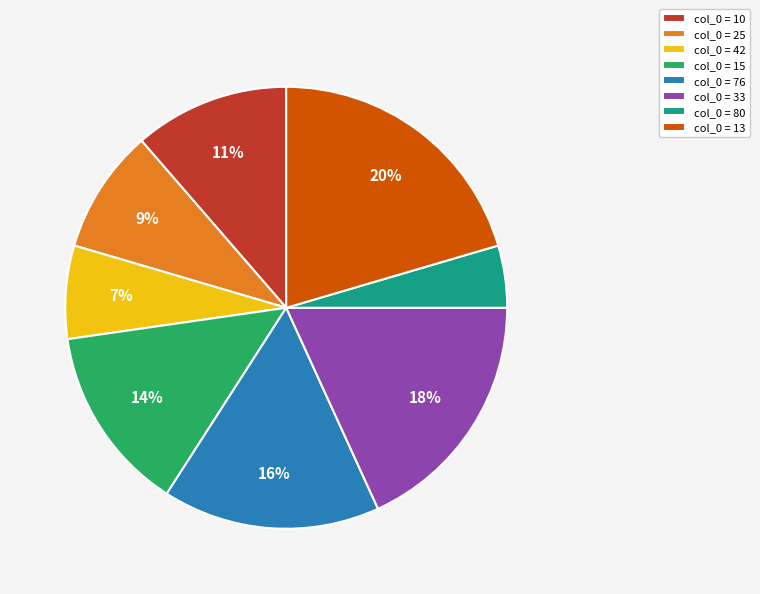

How many segments does this pie chart have?

8